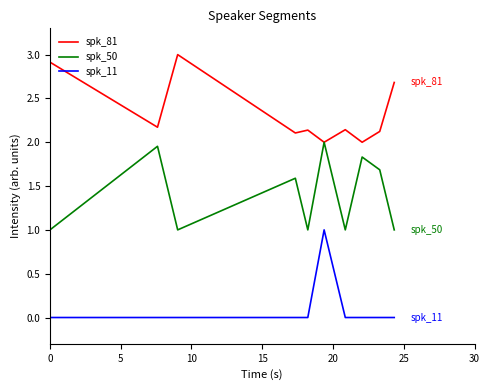

List the series in order of their peak value, highest first.

spk_81, spk_50, spk_11